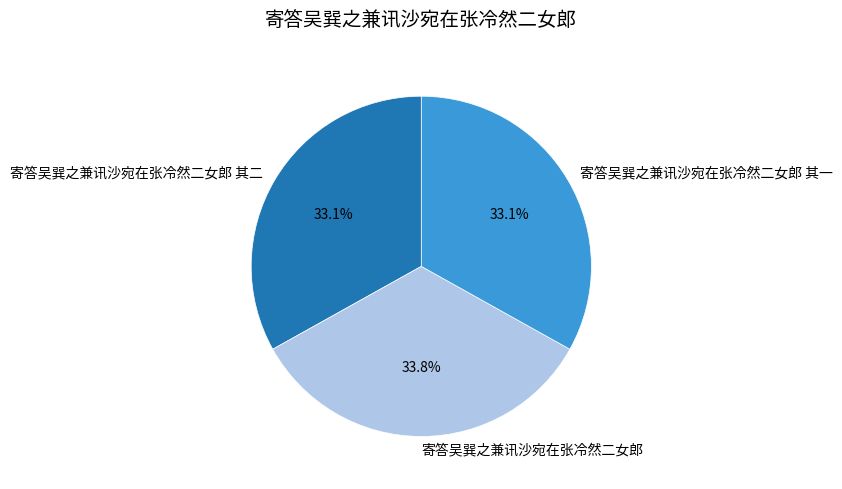

Between 寄答吴巽之兼讯沙宛在张冷然二女郎 其二 and 寄答吴巽之兼讯沙宛在张冷然二女郎, which is larger?

寄答吴巽之兼讯沙宛在张冷然二女郎